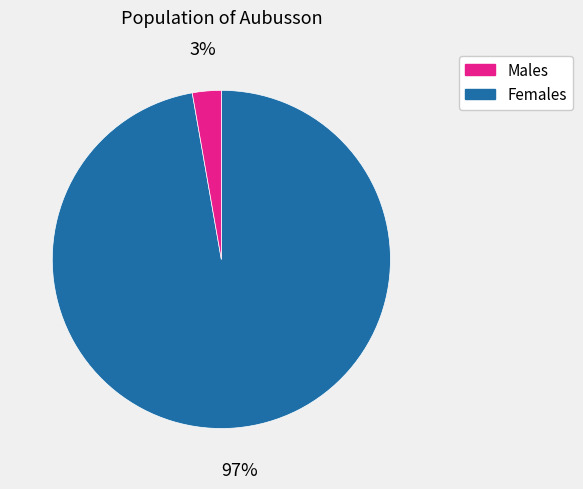

Combined, do Females and Males account for over 50%?

Yes